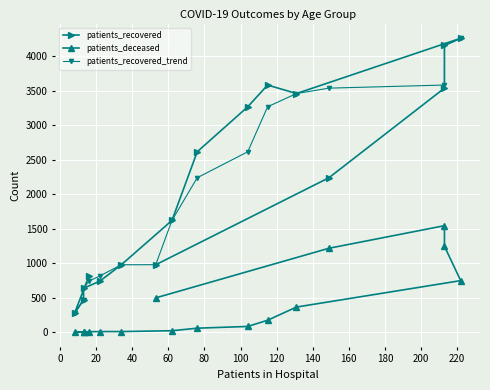

What are all the series names shown in the legend?

patients_recovered, patients_deceased, patients_recovered_trend